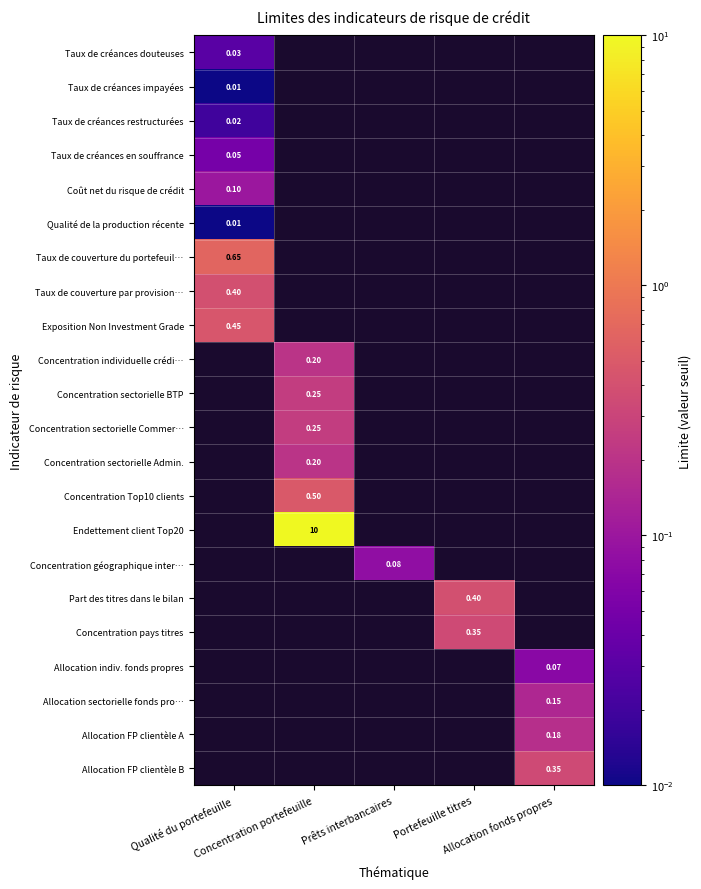

At which label does Taux de couverture par provision… reach its minimum?

Qualité du portefeuille